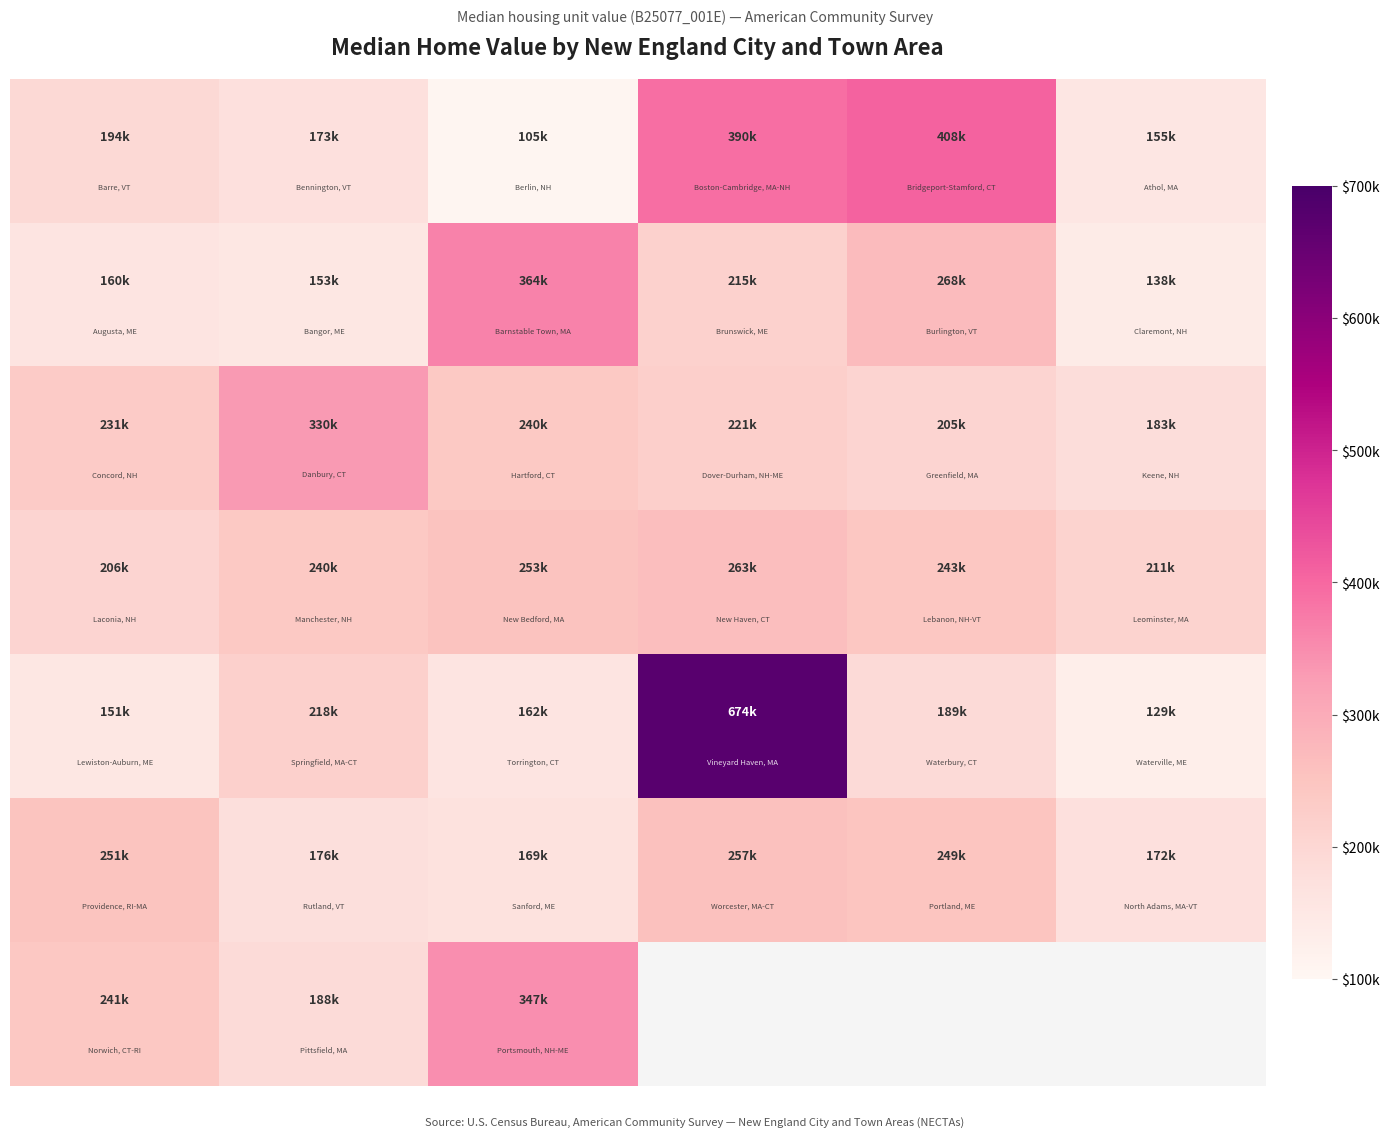

What is the total value across all series at 1?

1481300.0